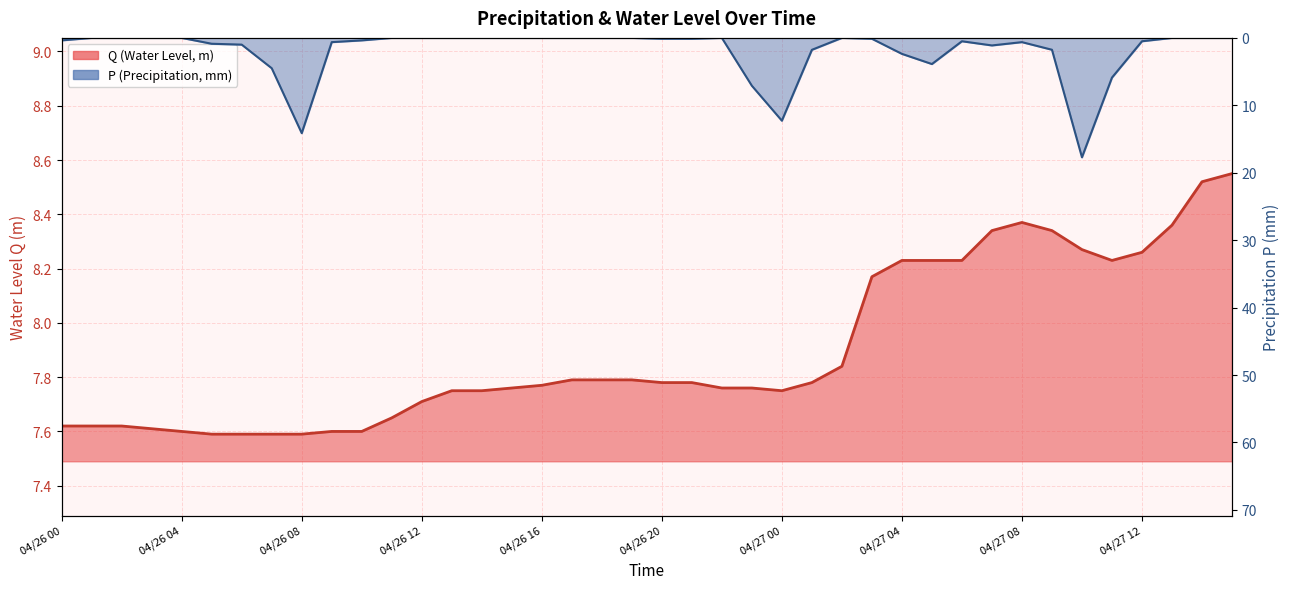

Which series has the largest total across all categories?

Q